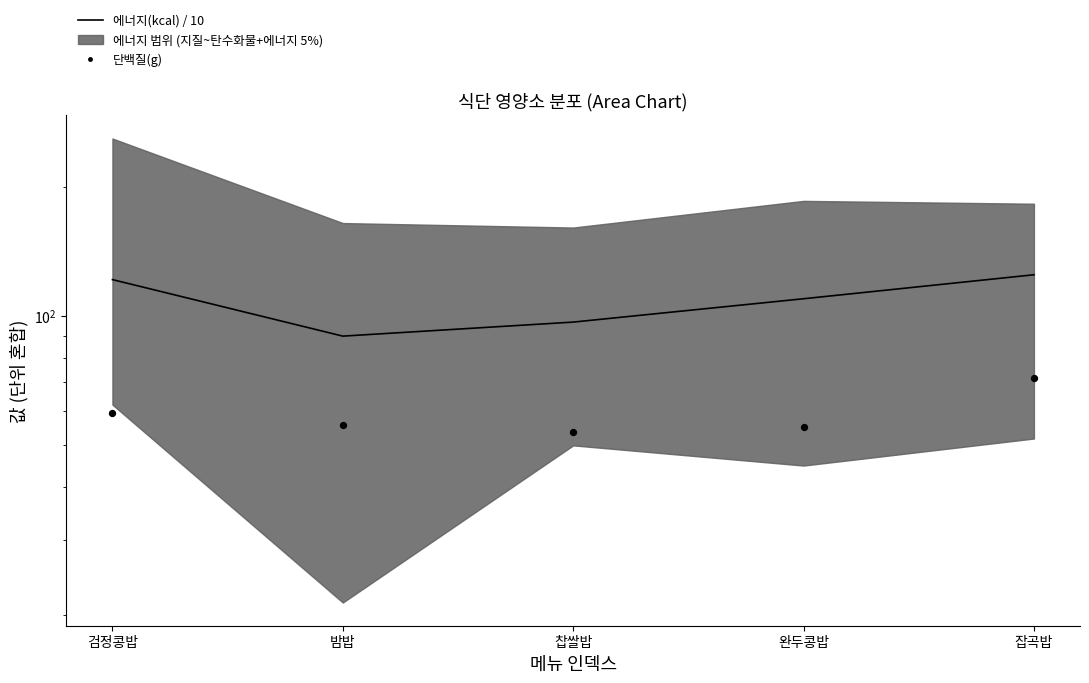

Is the value of 단백질(g) at 완두콩밥 greater than the value of 에너지(kcal) / 10 at 밤밥?

No